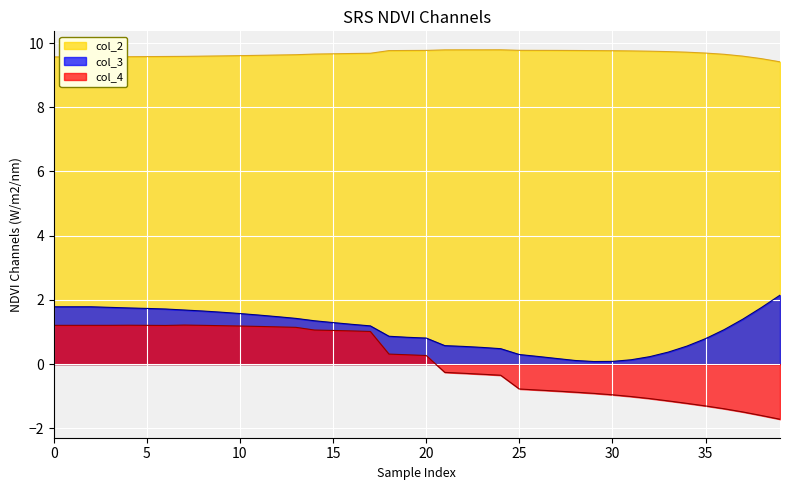

How many data points in col_2 are above 0?

21